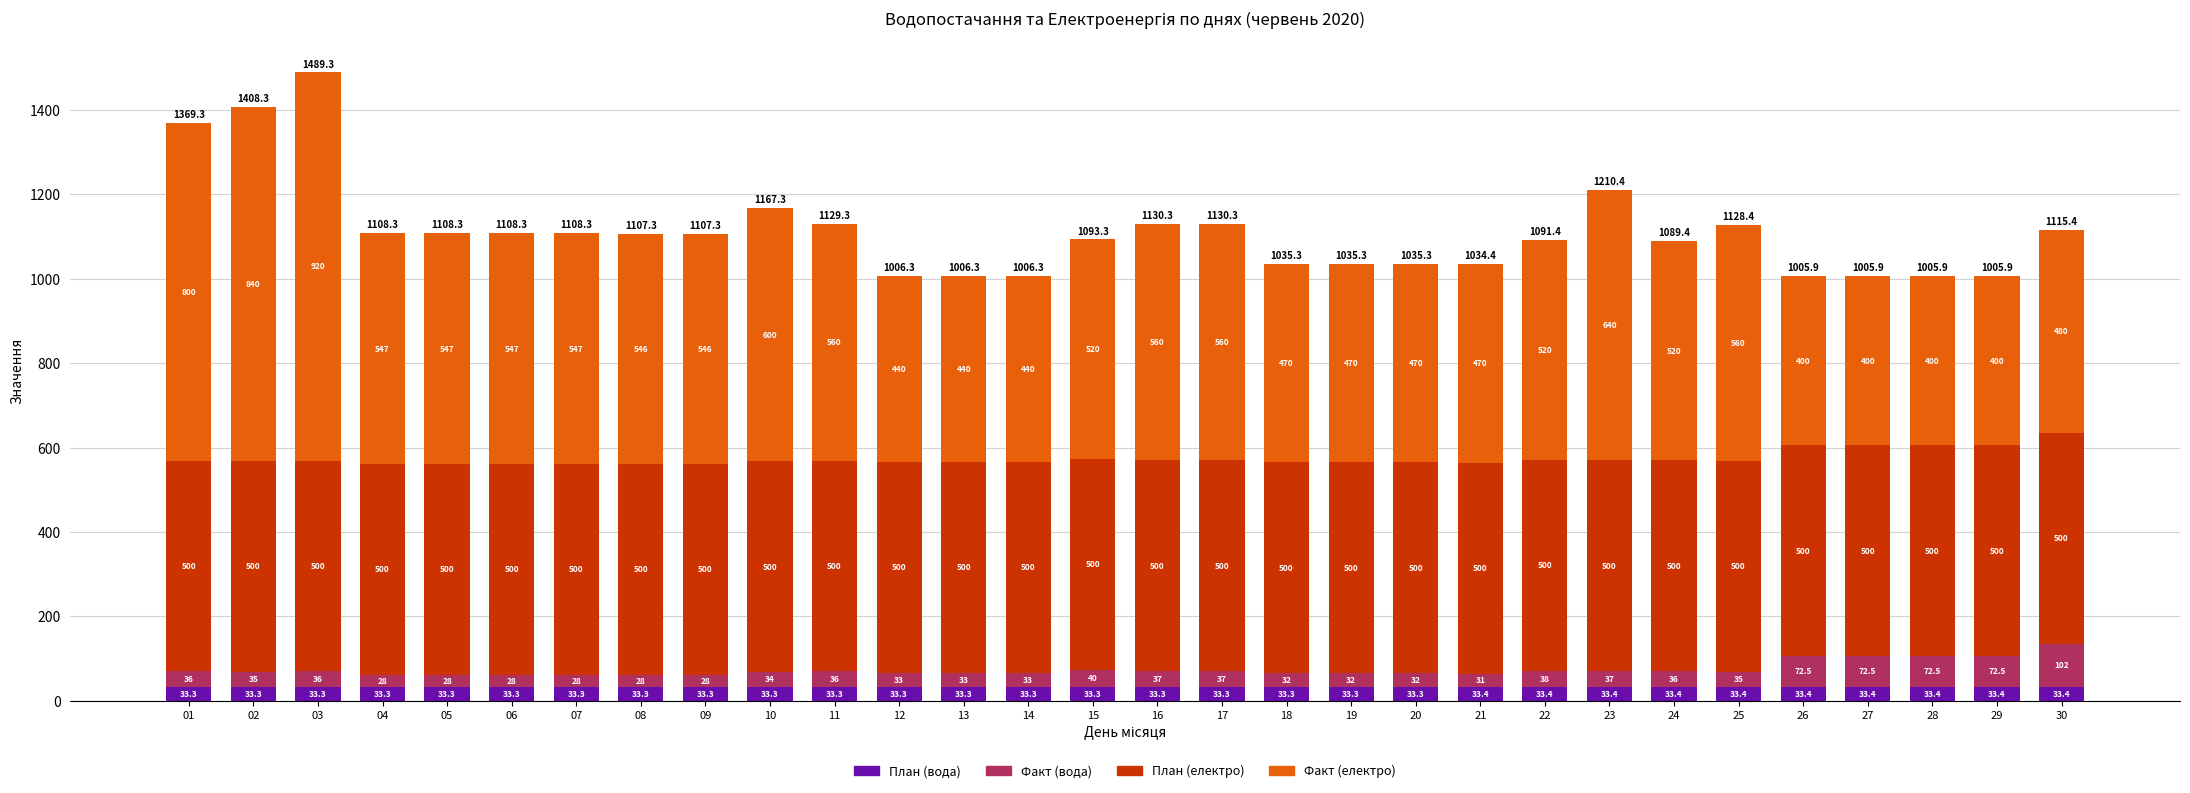

The План (вода) series shows 33.4 at 28. True or false?

True